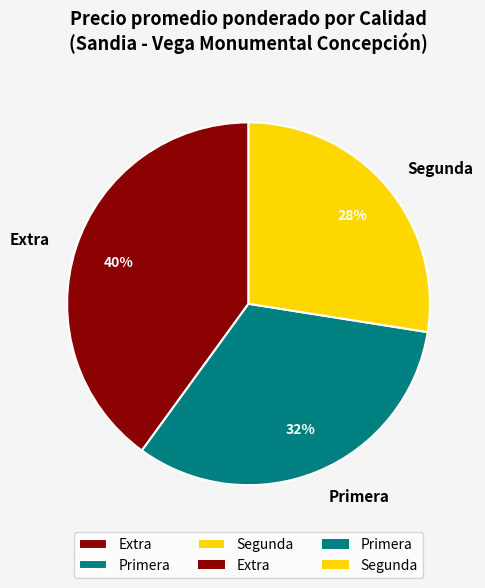

Rank the categories by value from highest to lowest.

Extra, Primera, Segunda